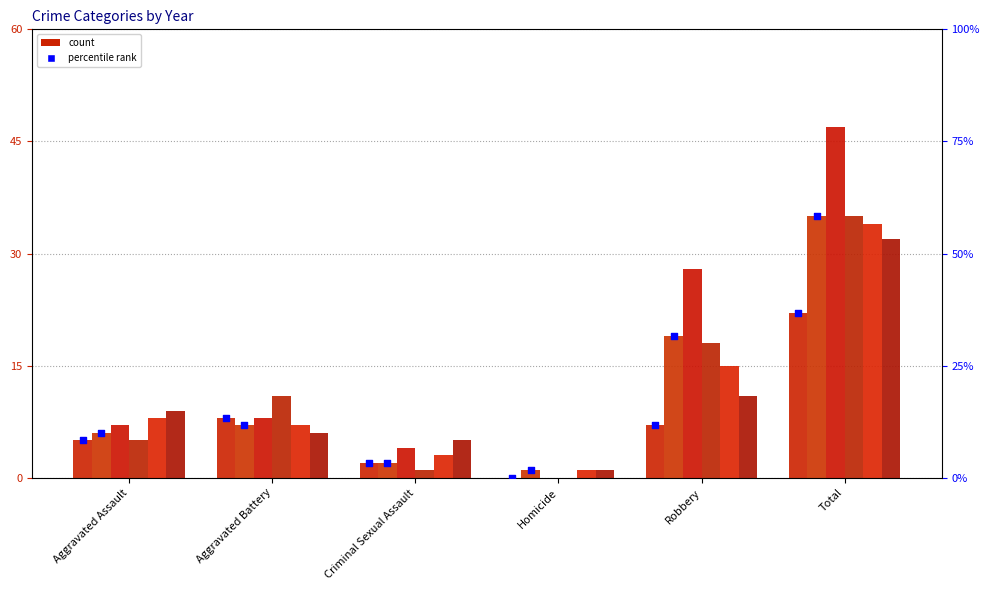

What is the change in value from Homicide to Total?

+36.7